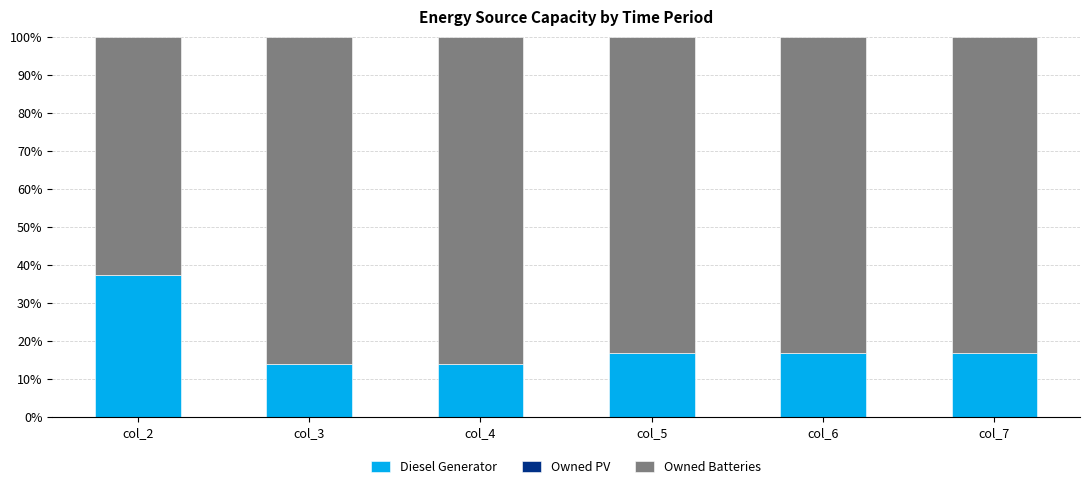

The Diesel Generator series shows 9.5 at col_7. True or false?

False